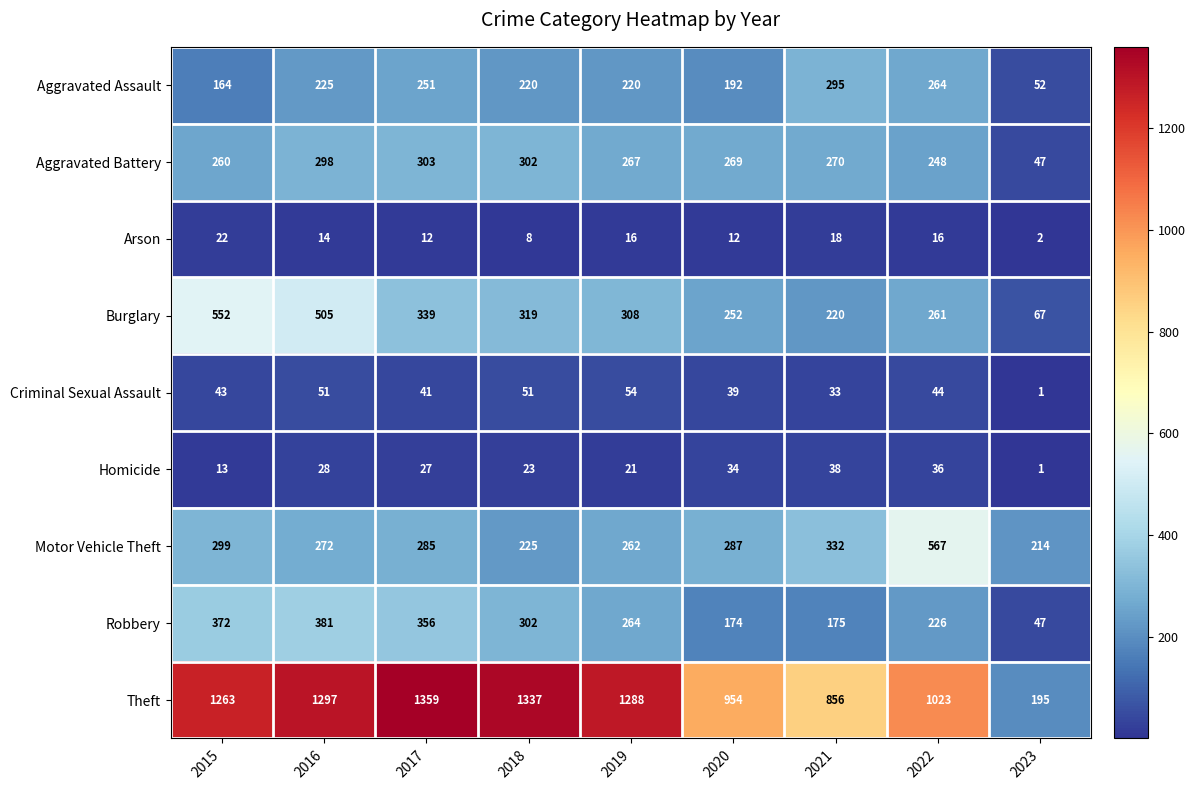

Which series has the largest total across all categories?

Theft